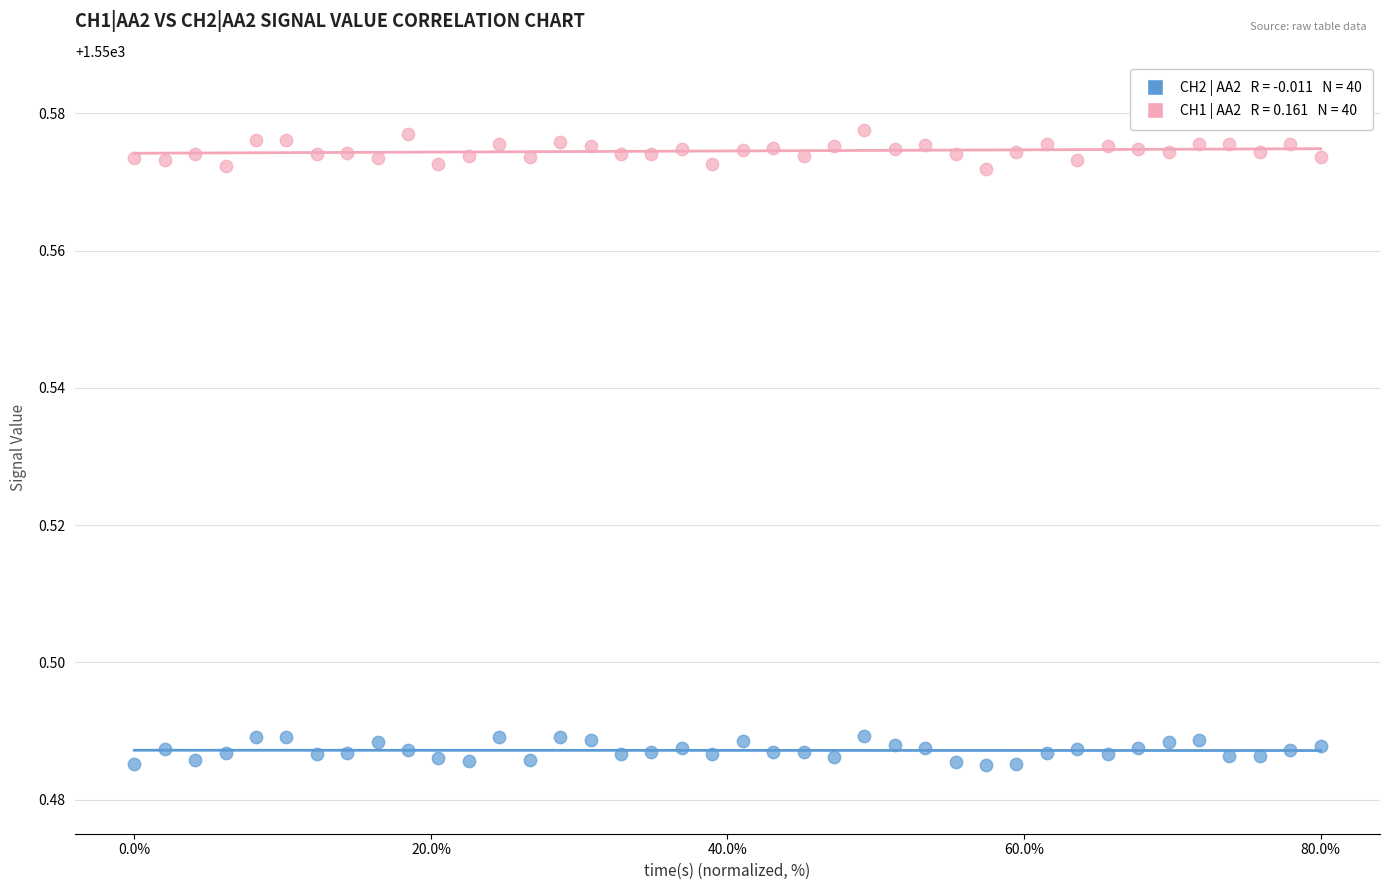

Count the number of points in this scatter plot.

80